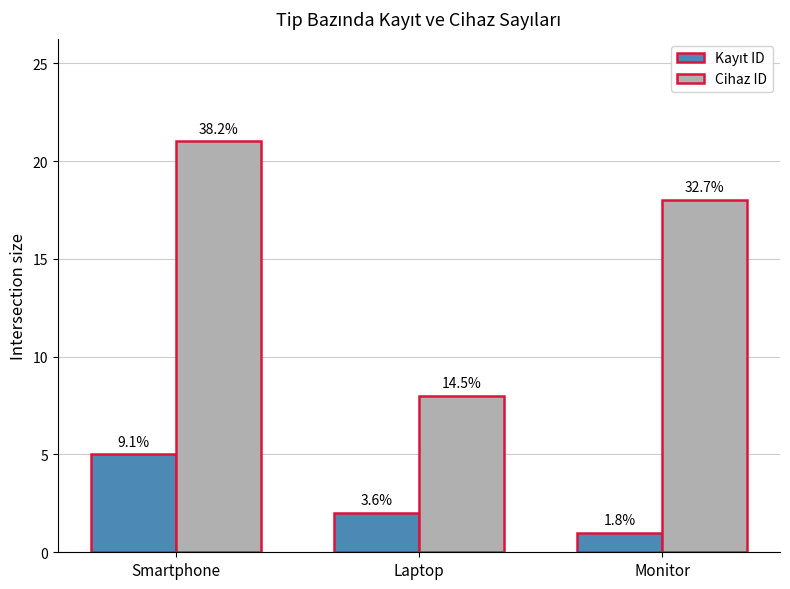

What is the average value of the Cihaz ID series?

16